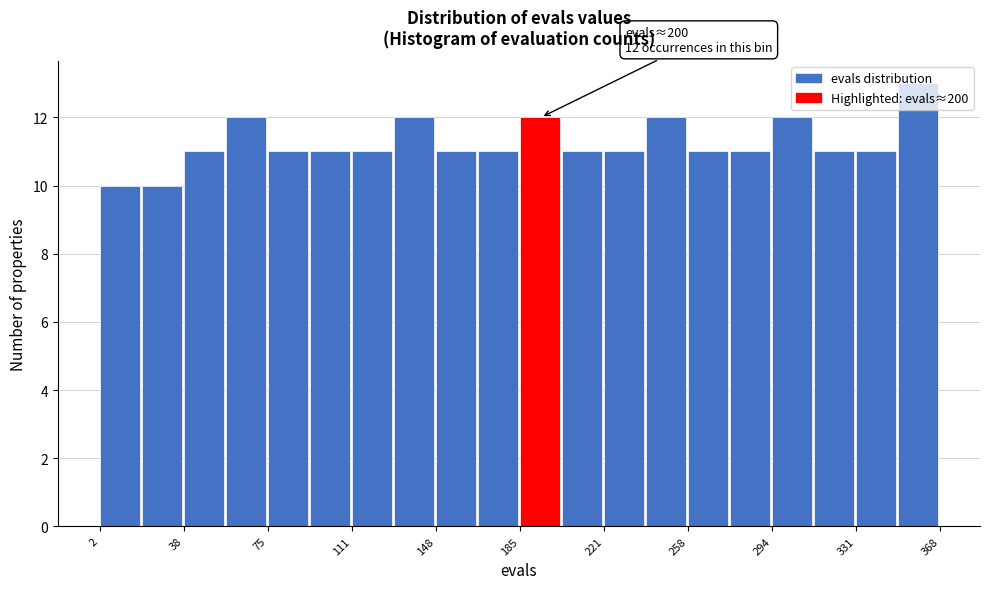

Read against the x-axis, roughly where is the centre of the tallest bar?

360